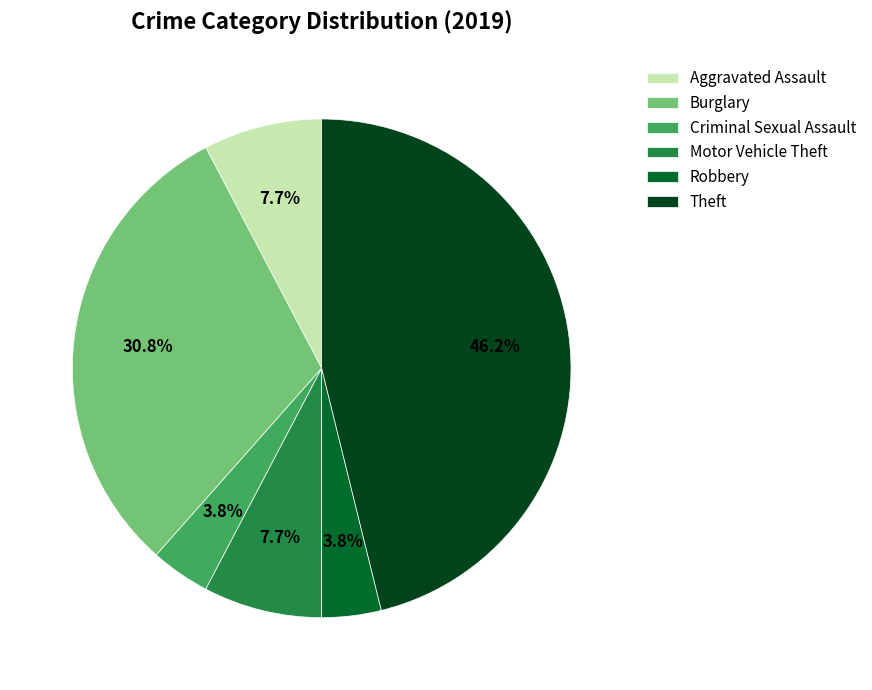

To the nearest percent, what percentage of the pie is Criminal Sexual Assault?

4%